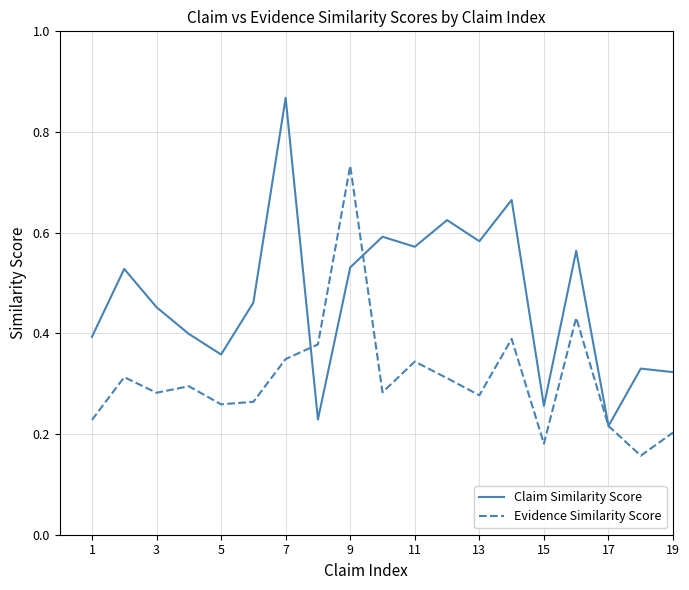

Which series has the largest range (max minus min)?

Claim Similarity Score